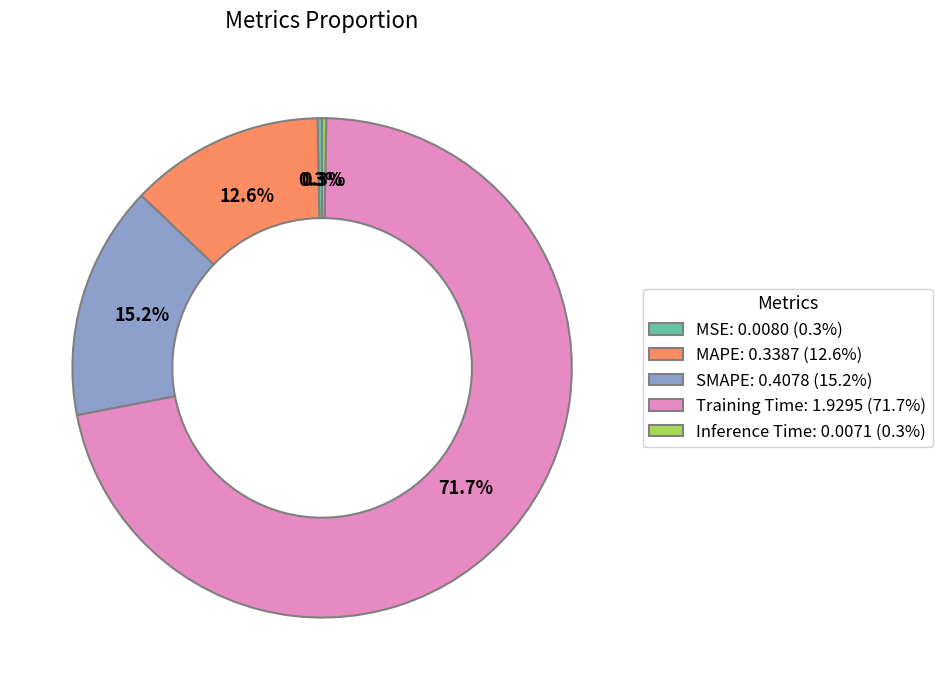

Is Training Time the majority of the pie?

Yes